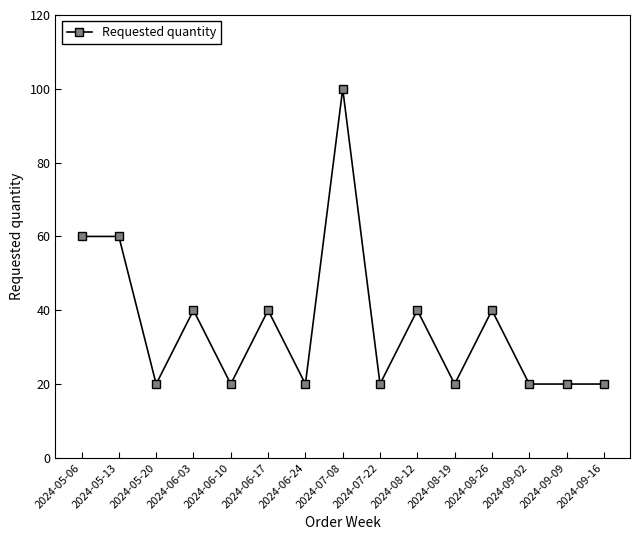

What position from the left is 2024-08-12?

10